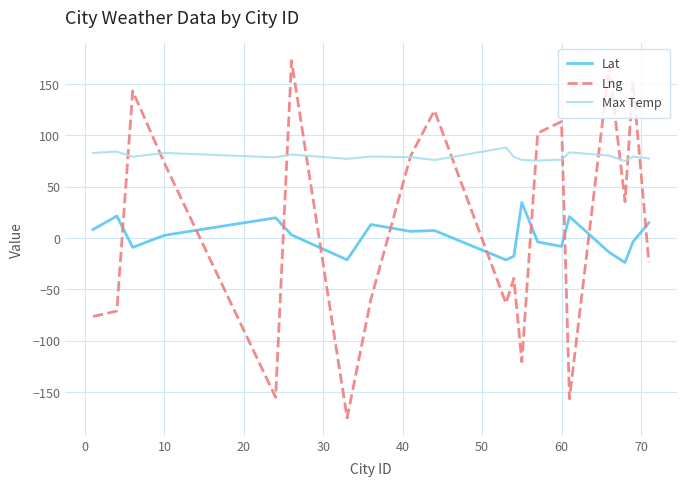

Which series ends up on top after the final intersection of Lng and Max Temp?

Max Temp